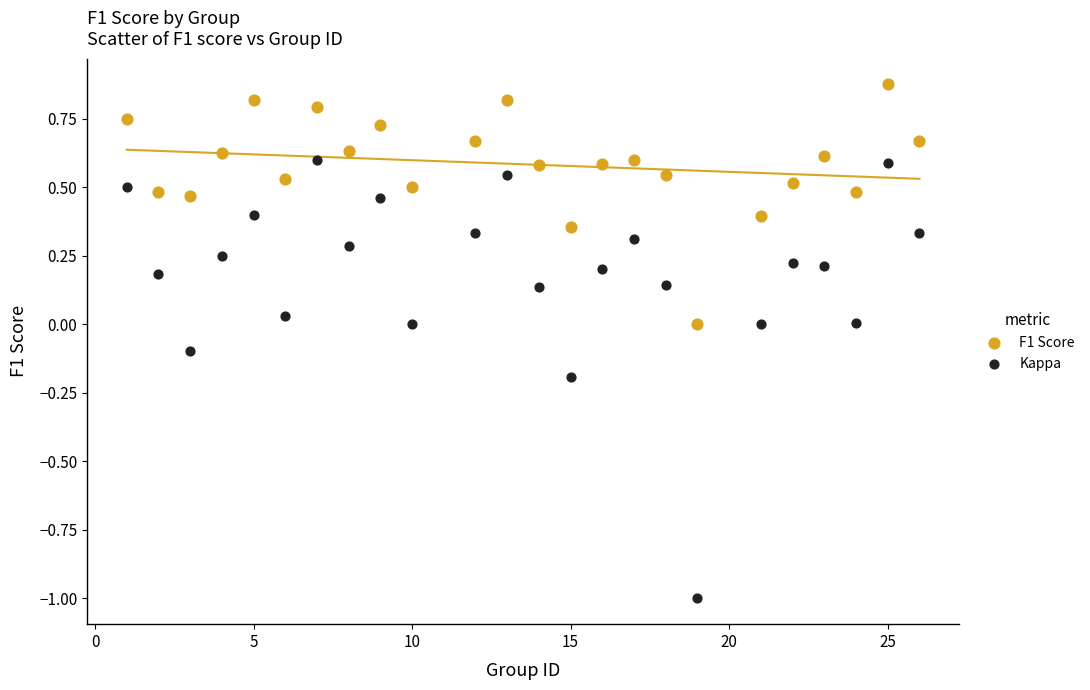

Which series reaches the maximum Y coordinate?

F1 Score